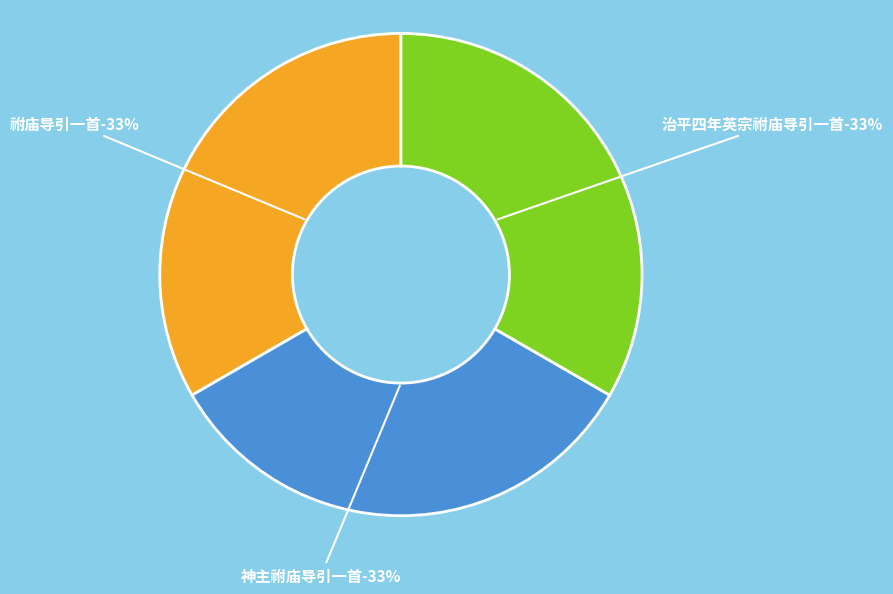

What portion of the pie excludes 治平四年英宗祔庙导引一首?

66.7%